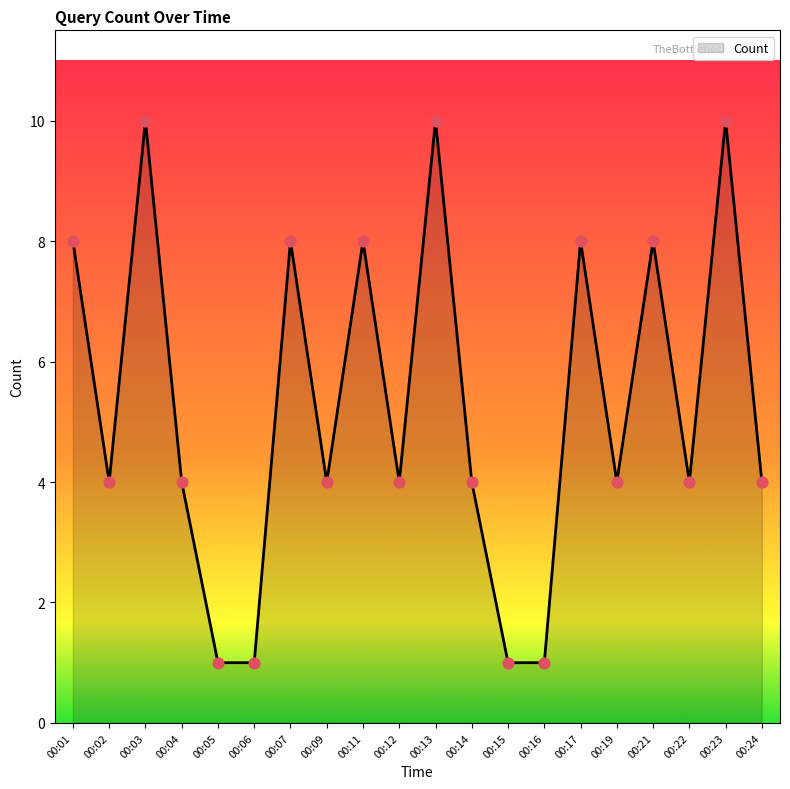

Approximately how many times larger is the value at 00:01 compared to 00:22?

2.0